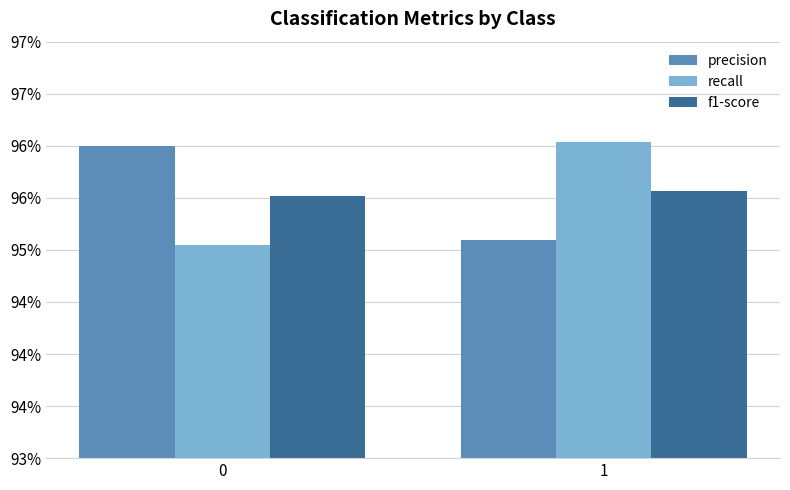

What is the average value of the recall series?

1.0